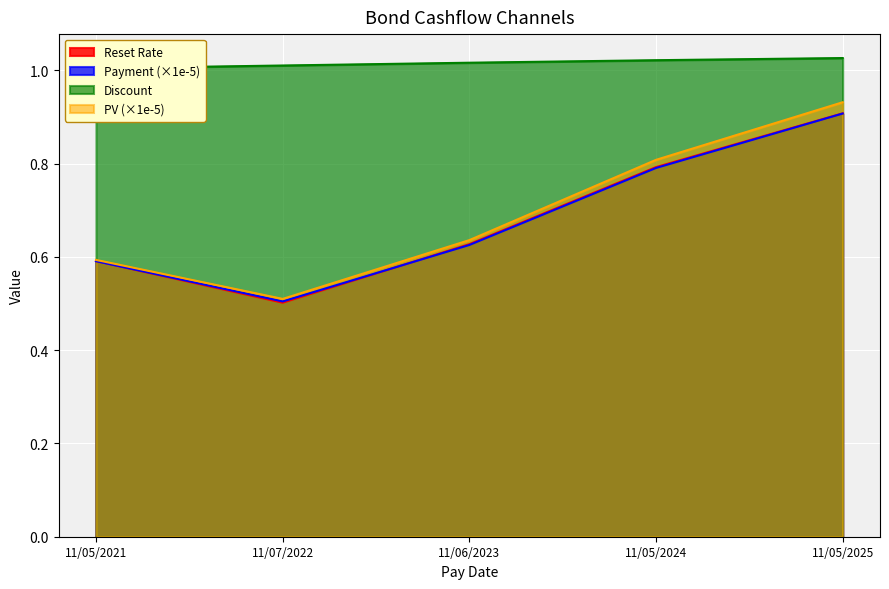

Reading left to right, transcribe all the data shown in this chart.

Reset Rate: 0.6	0.5	0.6	0.8	0.9
Payment: 0.6	0.5	0.6	0.8	0.9
Discount: 1.0	1.0	1.0	1.0	1.0
PV: 0.6	0.5	0.6	0.8	0.9